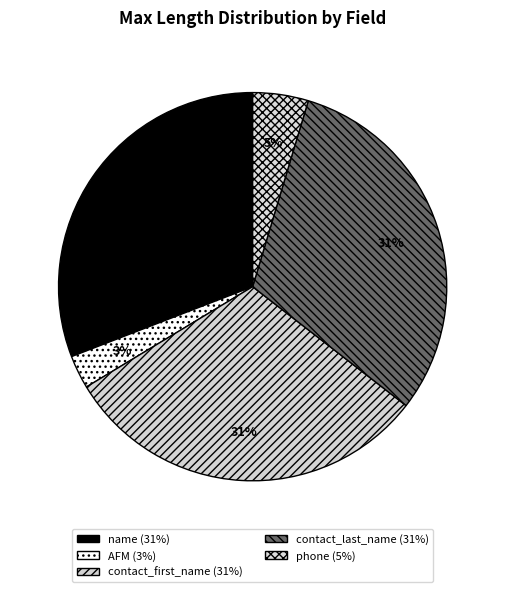

Is the sum of name and AFM greater than half?

No